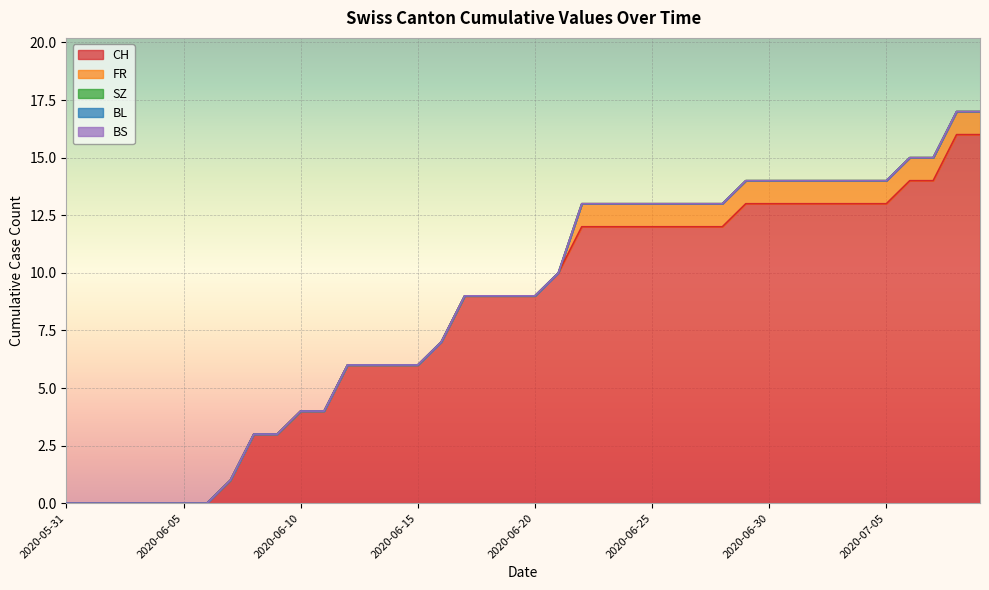

What is the label of the 14th point from the left?

2020-06-13